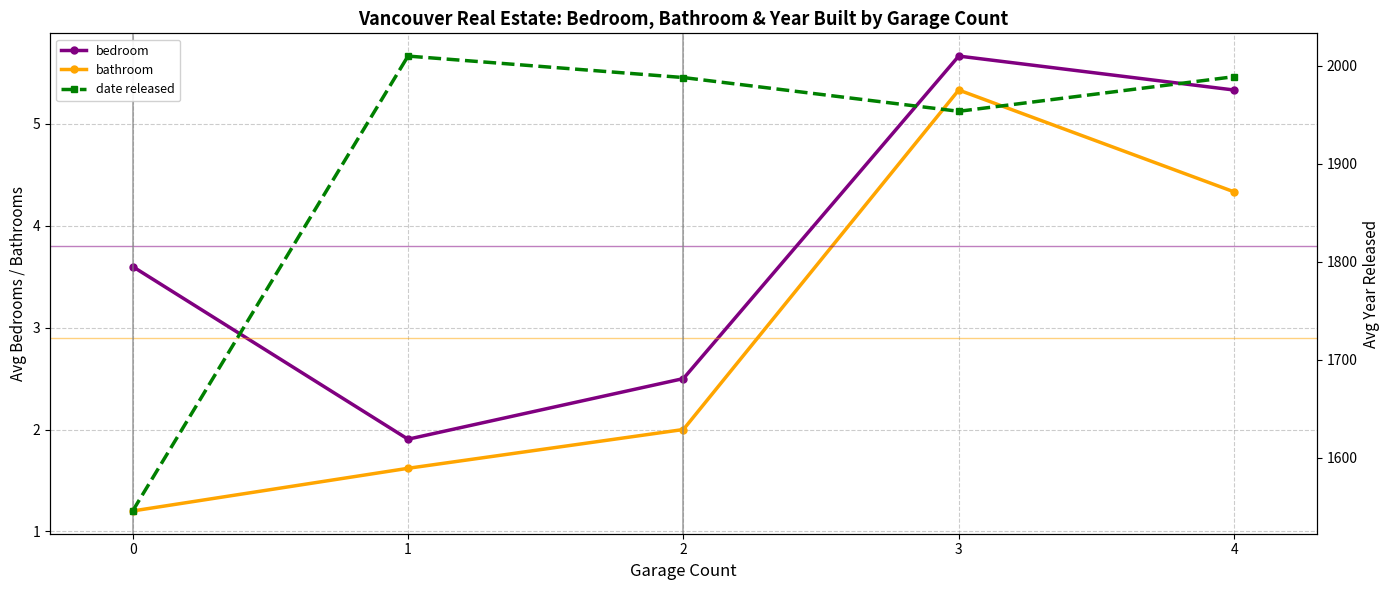

True or false: bathroom and date released cross at least once.

False